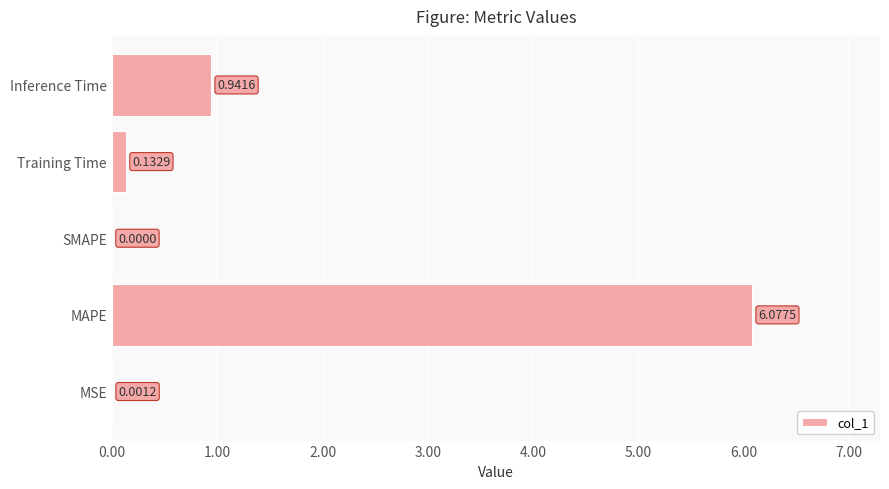

What is the sum of the values at MAPE and SMAPE?

6.1